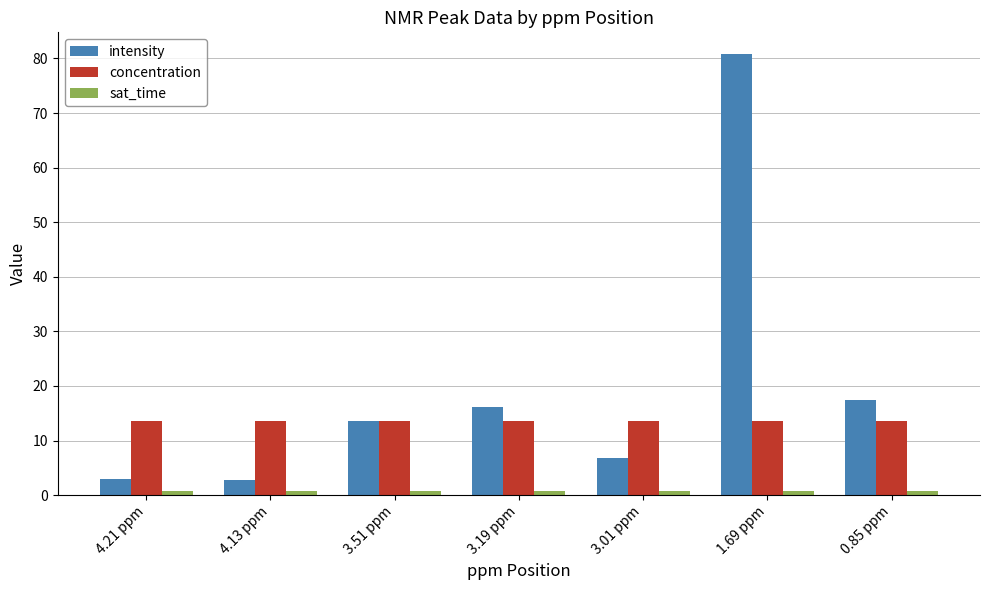

What is the greatest value displayed?

80.8